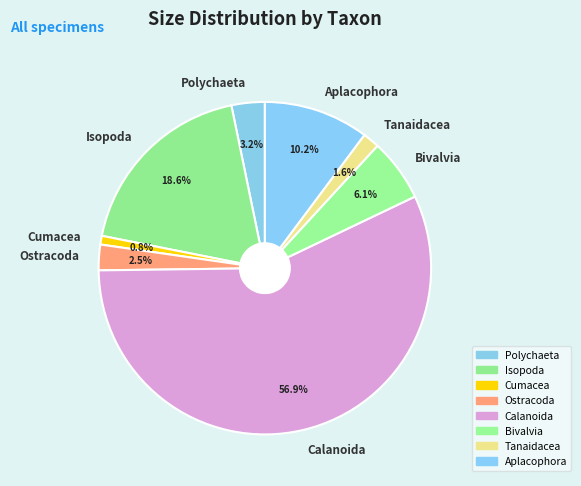

Between Tanaidacea and Calanoida, which is larger?

Calanoida